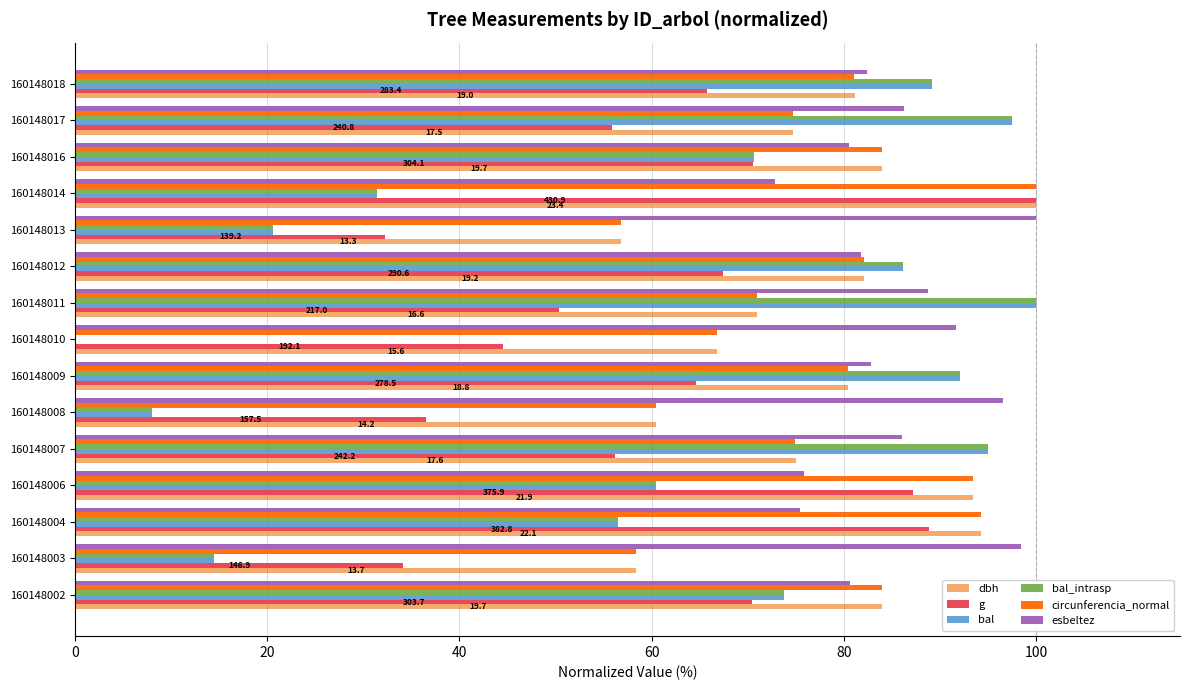

Which series has the largest total across all categories?

esbeltez